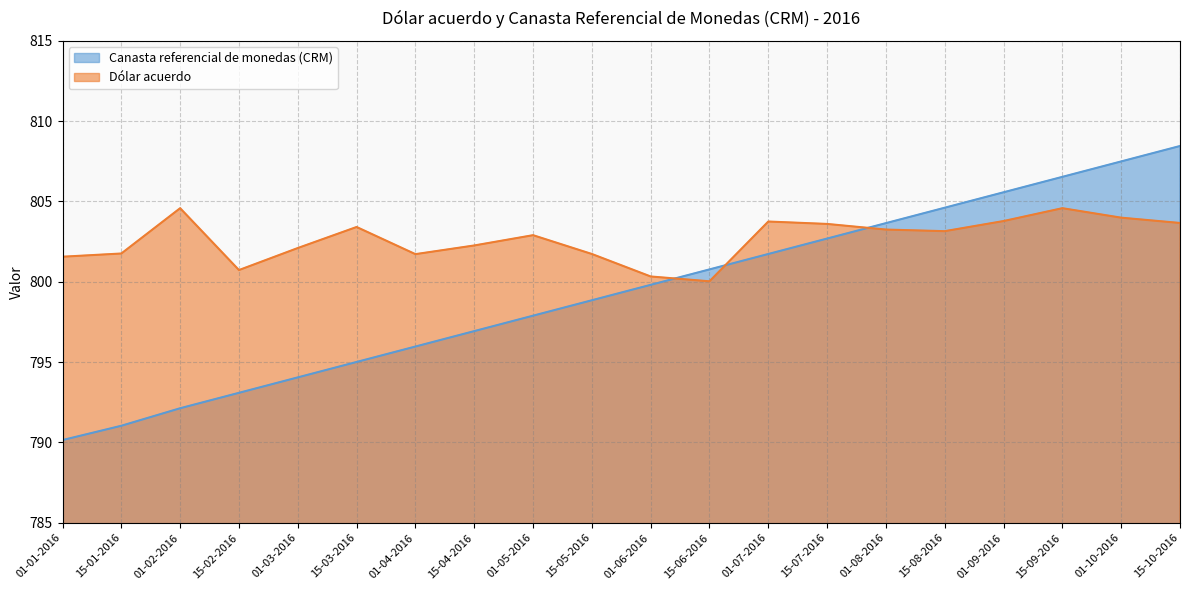

Reading left to right, what are all the values shown in this chart?

Canasta referencial de monedas (CRM): 790.1	791.0	792.1	793.1	794.0	795.0	796.0	796.9	797.9	798.9	799.8	800.8	801.7	802.7	803.6	804.6	805.6	806.5	807.5	808.5
Dólar acuerdo: 801.6	801.8	804.6	800.7	802.1	803.4	801.7	802.3	802.9	801.7	800.3	800.0	803.8	803.6	803.2	803.1	803.8	804.6	804.0	803.7